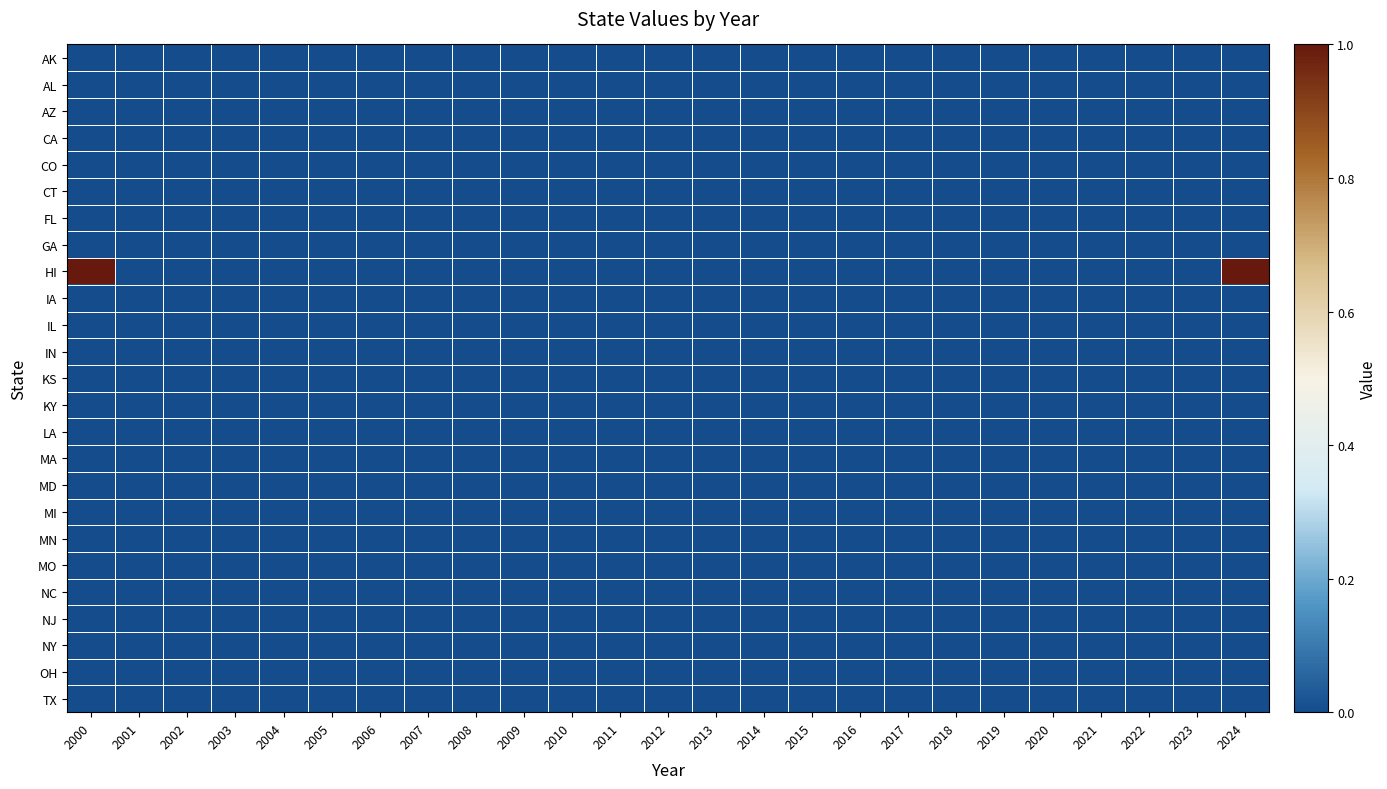

Reading left to right, transcribe all the data shown in this chart.

AK: 2000=0	2001=0	2002=0	2003=0	2004=0	2005=0	2006=0	2007=0	2008=0	2009=0	2010=0	2011=0	2012=0	2013=0	2014=0	2015=0	2016=0	2017=0	2018=0	2019=0	2020=0	2021=0	2022=0	2023=0	2024=0
AL: 2000=0	2001=0	2002=0	2003=0	2004=0	2005=0	2006=0	2007=0	2008=0	2009=0	2010=0	2011=0	2012=0	2013=0	2014=0	2015=0	2016=0	2017=0	2018=0	2019=0	2020=0	2021=0	2022=0	2023=0	2024=0
AZ: 2000=0	2001=0	2002=0	2003=0	2004=0	2005=0	2006=0	2007=0	2008=0	2009=0	2010=0	2011=0	2012=0	2013=0	2014=0	2015=0	2016=0	2017=0	2018=0	2019=0	2020=0	2021=0	2022=0	2023=0	2024=0
CA: 2000=0	2001=0	2002=0	2003=0	2004=0	2005=0	2006=0	2007=0	2008=0	2009=0	2010=0	2011=0	2012=0	2013=0	2014=0	2015=0	2016=0	2017=0	2018=0	2019=0	2020=0	2021=0	2022=0	2023=0	2024=0
CO: 2000=0	2001=0	2002=0	2003=0	2004=0	2005=0	2006=0	2007=0	2008=0	2009=0	2010=0	2011=0	2012=0	2013=0	2014=0	2015=0	2016=0	2017=0	2018=0	2019=0	2020=0	2021=0	2022=0	2023=0	2024=0
CT: 2000=0	2001=0	2002=0	2003=0	2004=0	2005=0	2006=0	2007=0	2008=0	2009=0	2010=0	2011=0	2012=0	2013=0	2014=0	2015=0	2016=0	2017=0	2018=0	2019=0	2020=0	2021=0	2022=0	2023=0	2024=0
FL: 2000=0	2001=0	2002=0	2003=0	2004=0	2005=0	2006=0	2007=0	2008=0	2009=0	2010=0	2011=0	2012=0	2013=0	2014=0	2015=0	2016=0	2017=0	2018=0	2019=0	2020=0	2021=0	2022=0	2023=0	2024=0
GA: 2000=0	2001=0	2002=0	2003=0	2004=0	2005=0	2006=0	2007=0	2008=0	2009=0	2010=0	2011=0	2012=0	2013=0	2014=0	2015=0	2016=0	2017=0	2018=0	2019=0	2020=0	2021=0	2022=0	2023=0	2024=0
HI: 2000=1	2001=0	2002=0	2003=0	2004=0	2005=0	2006=0	2007=0	2008=0	2009=0	2010=0	2011=0	2012=0	2013=0	2014=0	2015=0	2016=0	2017=0	2018=0	2019=0	2020=0	2021=0	2022=0	2023=0	2024=1
IA: 2000=0	2001=0	2002=0	2003=0	2004=0	2005=0	2006=0	2007=0	2008=0	2009=0	2010=0	2011=0	2012=0	2013=0	2014=0	2015=0	2016=0	2017=0	2018=0	2019=0	2020=0	2021=0	2022=0	2023=0	2024=0
IL: 2000=0	2001=0	2002=0	2003=0	2004=0	2005=0	2006=0	2007=0	2008=0	2009=0	2010=0	2011=0	2012=0	2013=0	2014=0	2015=0	2016=0	2017=0	2018=0	2019=0	2020=0	2021=0	2022=0	2023=0	2024=0
IN: 2000=0	2001=0	2002=0	2003=0	2004=0	2005=0	2006=0	2007=0	2008=0	2009=0	2010=0	2011=0	2012=0	2013=0	2014=0	2015=0	2016=0	2017=0	2018=0	2019=0	2020=0	2021=0	2022=0	2023=0	2024=0
KS: 2000=0	2001=0	2002=0	2003=0	2004=0	2005=0	2006=0	2007=0	2008=0	2009=0	2010=0	2011=0	2012=0	2013=0	2014=0	2015=0	2016=0	2017=0	2018=0	2019=0	2020=0	2021=0	2022=0	2023=0	2024=0
KY: 2000=0	2001=0	2002=0	2003=0	2004=0	2005=0	2006=0	2007=0	2008=0	2009=0	2010=0	2011=0	2012=0	2013=0	2014=0	2015=0	2016=0	2017=0	2018=0	2019=0	2020=0	2021=0	2022=0	2023=0	2024=0
LA: 2000=0	2001=0	2002=0	2003=0	2004=0	2005=0	2006=0	2007=0	2008=0	2009=0	2010=0	2011=0	2012=0	2013=0	2014=0	2015=0	2016=0	2017=0	2018=0	2019=0	2020=0	2021=0	2022=0	2023=0	2024=0
MA: 2000=0	2001=0	2002=0	2003=0	2004=0	2005=0	2006=0	2007=0	2008=0	2009=0	2010=0	2011=0	2012=0	2013=0	2014=0	2015=0	2016=0	2017=0	2018=0	2019=0	2020=0	2021=0	2022=0	2023=0	2024=0
MD: 2000=0	2001=0	2002=0	2003=0	2004=0	2005=0	2006=0	2007=0	2008=0	2009=0	2010=0	2011=0	2012=0	2013=0	2014=0	2015=0	2016=0	2017=0	2018=0	2019=0	2020=0	2021=0	2022=0	2023=0	2024=0
MI: 2000=0	2001=0	2002=0	2003=0	2004=0	2005=0	2006=0	2007=0	2008=0	2009=0	2010=0	2011=0	2012=0	2013=0	2014=0	2015=0	2016=0	2017=0	2018=0	2019=0	2020=0	2021=0	2022=0	2023=0	2024=0
MN: 2000=0	2001=0	2002=0	2003=0	2004=0	2005=0	2006=0	2007=0	2008=0	2009=0	2010=0	2011=0	2012=0	2013=0	2014=0	2015=0	2016=0	2017=0	2018=0	2019=0	2020=0	2021=0	2022=0	2023=0	2024=0
MO: 2000=0	2001=0	2002=0	2003=0	2004=0	2005=0	2006=0	2007=0	2008=0	2009=0	2010=0	2011=0	2012=0	2013=0	2014=0	2015=0	2016=0	2017=0	2018=0	2019=0	2020=0	2021=0	2022=0	2023=0	2024=0
NC: 2000=0	2001=0	2002=0	2003=0	2004=0	2005=0	2006=0	2007=0	2008=0	2009=0	2010=0	2011=0	2012=0	2013=0	2014=0	2015=0	2016=0	2017=0	2018=0	2019=0	2020=0	2021=0	2022=0	2023=0	2024=0
NJ: 2000=0	2001=0	2002=0	2003=0	2004=0	2005=0	2006=0	2007=0	2008=0	2009=0	2010=0	2011=0	2012=0	2013=0	2014=0	2015=0	2016=0	2017=0	2018=0	2019=0	2020=0	2021=0	2022=0	2023=0	2024=0
NY: 2000=0	2001=0	2002=0	2003=0	2004=0	2005=0	2006=0	2007=0	2008=0	2009=0	2010=0	2011=0	2012=0	2013=0	2014=0	2015=0	2016=0	2017=0	2018=0	2019=0	2020=0	2021=0	2022=0	2023=0	2024=0
OH: 2000=0	2001=0	2002=0	2003=0	2004=0	2005=0	2006=0	2007=0	2008=0	2009=0	2010=0	2011=0	2012=0	2013=0	2014=0	2015=0	2016=0	2017=0	2018=0	2019=0	2020=0	2021=0	2022=0	2023=0	2024=0
TX: 2000=0	2001=0	2002=0	2003=0	2004=0	2005=0	2006=0	2007=0	2008=0	2009=0	2010=0	2011=0	2012=0	2013=0	2014=0	2015=0	2016=0	2017=0	2018=0	2019=0	2020=0	2021=0	2022=0	2023=0	2024=0